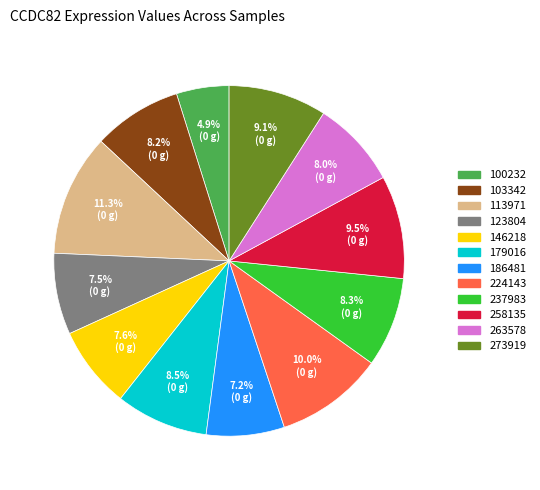

Which category has the biggest portion of the pie?

113971